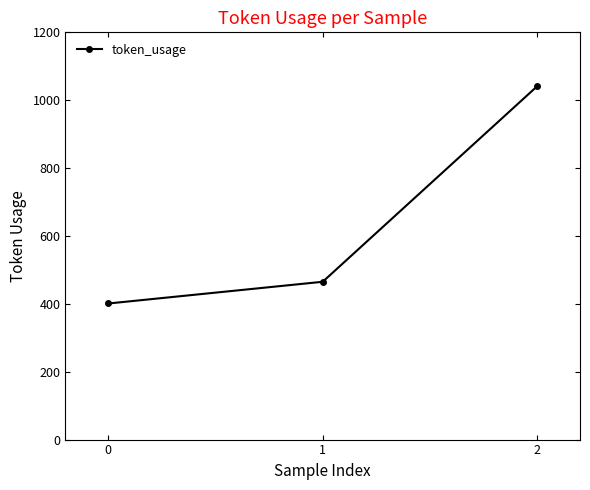

How many values are between 401 and 1041?

3